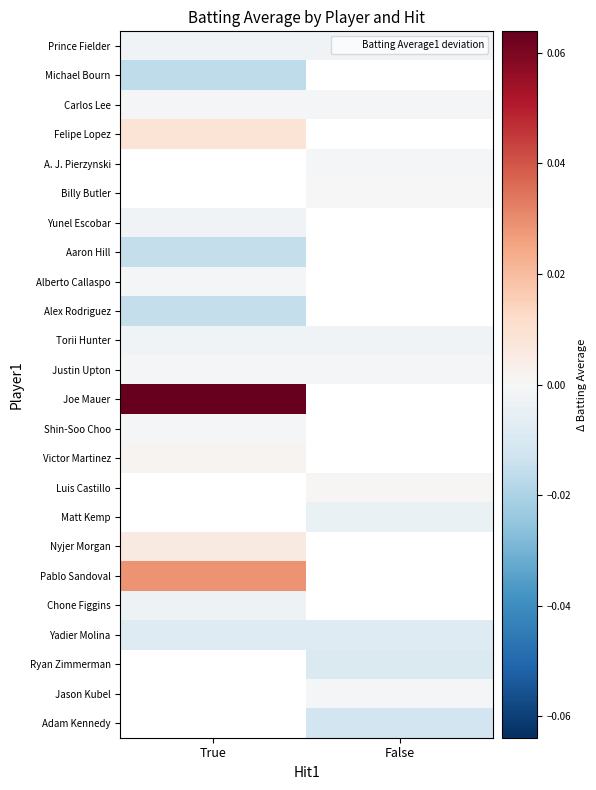

Is it true that Chone Figgins equals -0.0 at True?

False